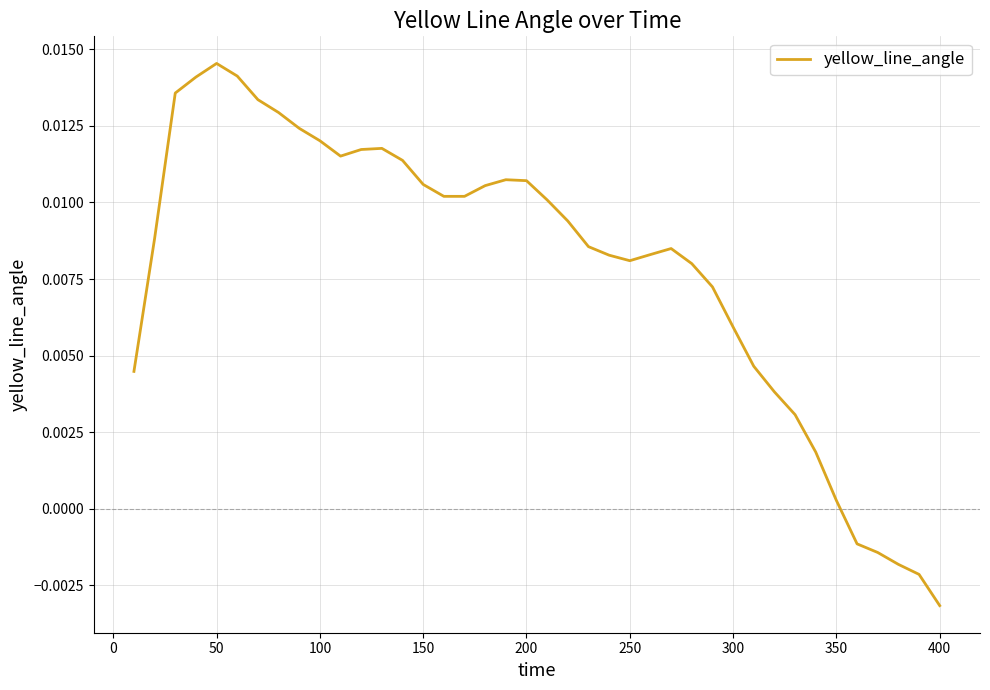

At which category does the chart reach its minimum across all series?

400